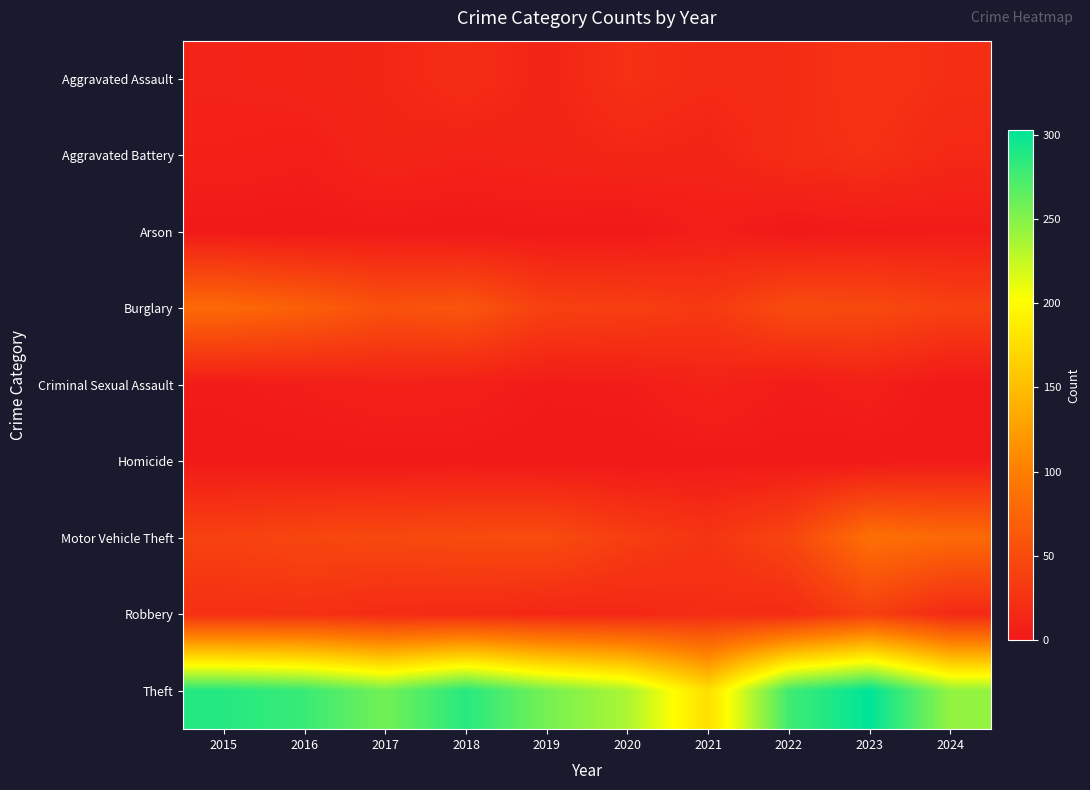

At how many categories does at least one series exceed 79?

10